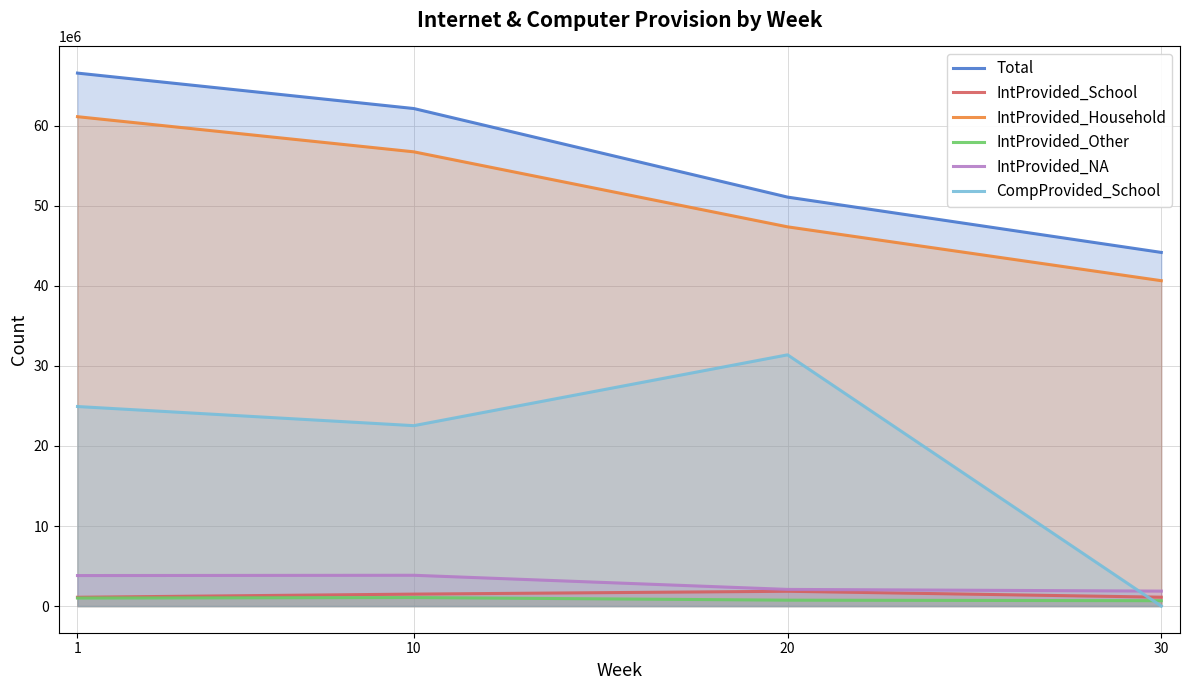

Is it true that IntProvided_Household equals 40635043 at 30?

True